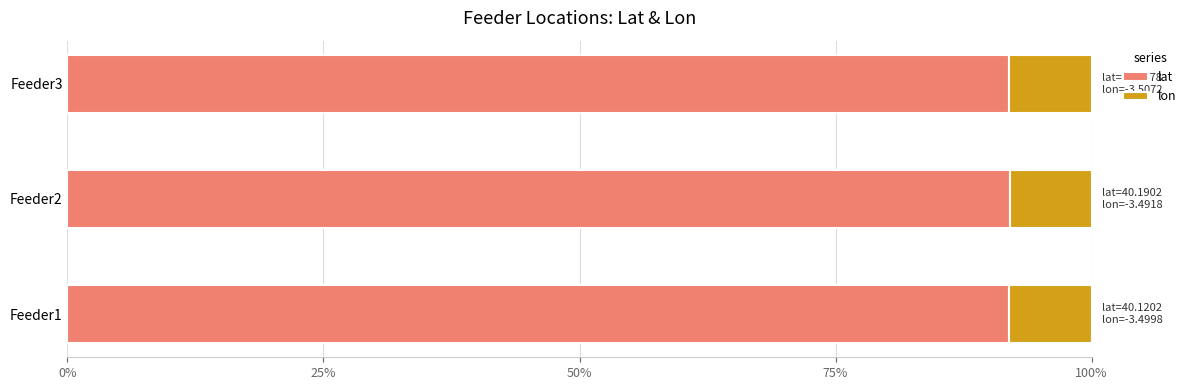

What are all the series names shown in the legend?

lat, lon